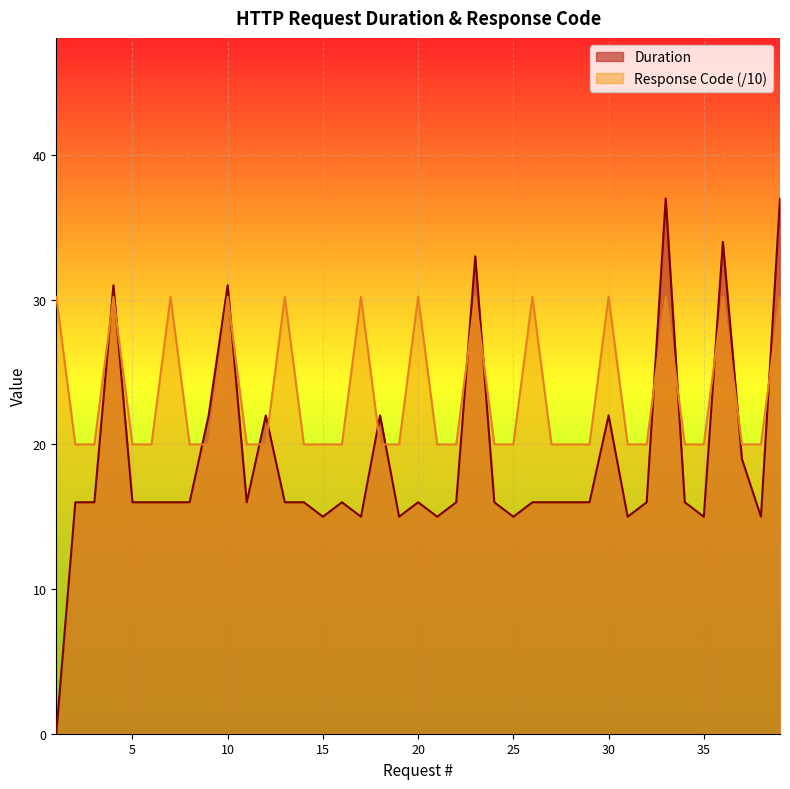

Where does the Duration series first go above 16?

4